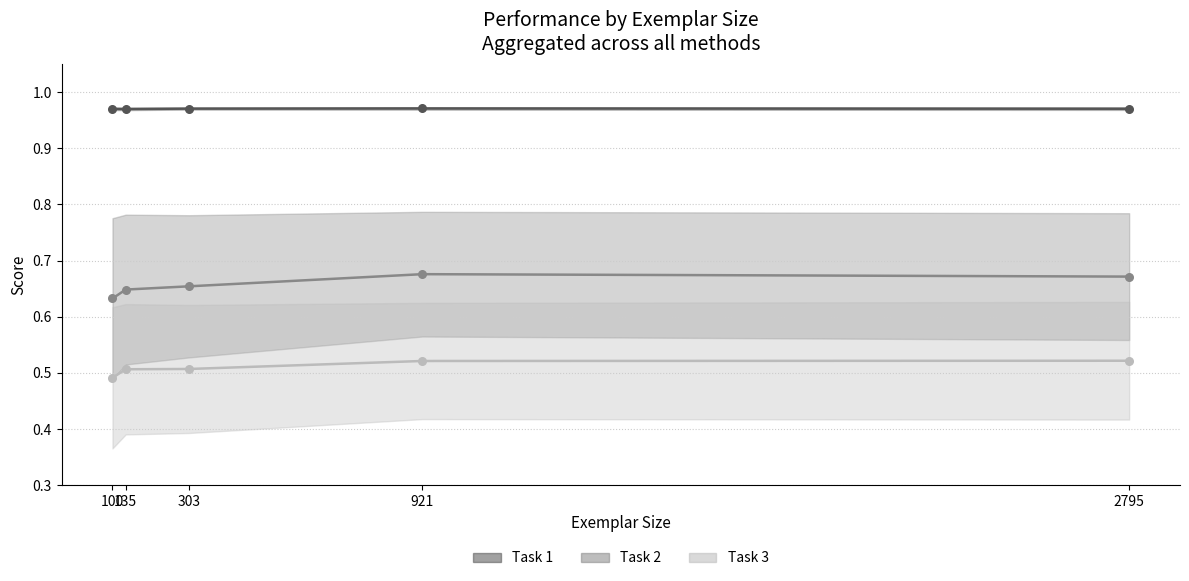

Which series has the largest total across all categories?

Task 1